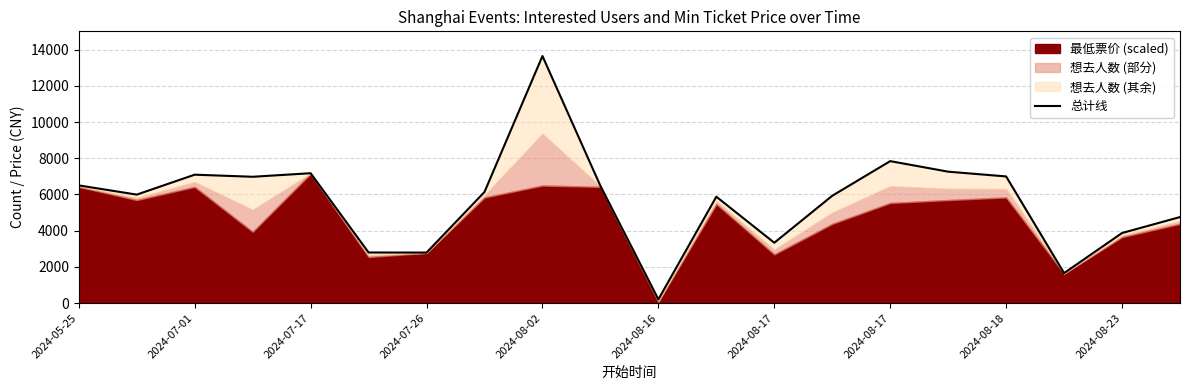

The chart shows a value of 1144.1 at 17. True or false?

False